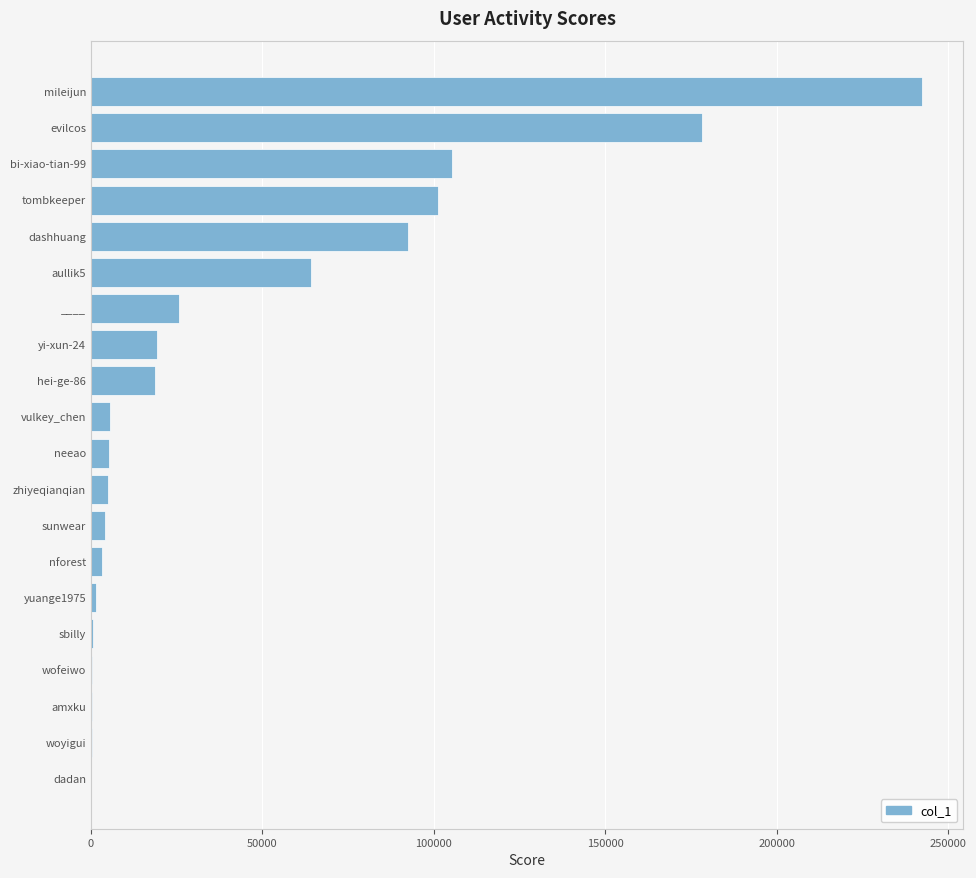

What is the greatest value displayed?

242319